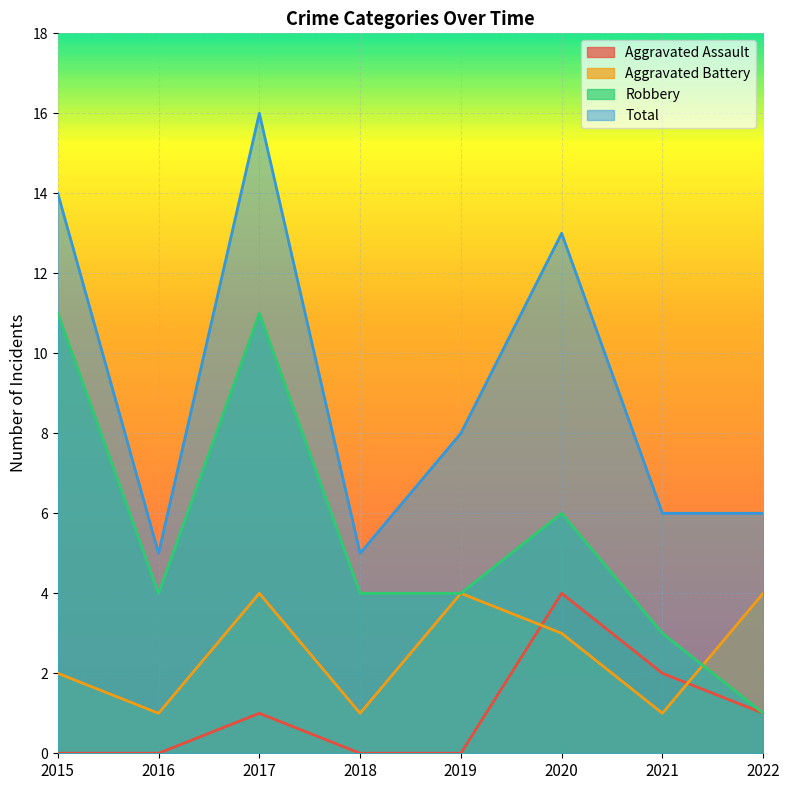

What is the total value across all series at 2017?

32